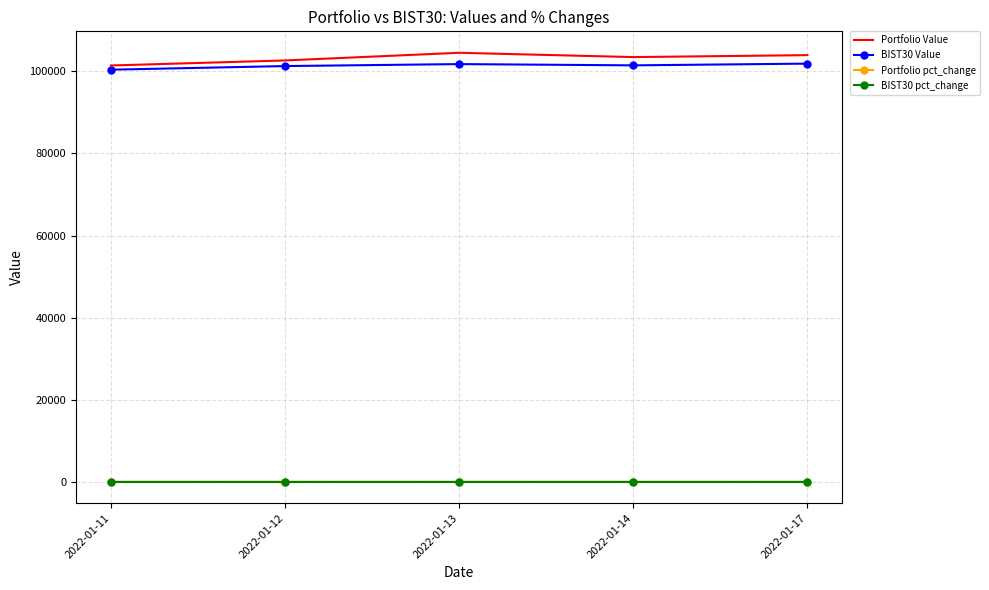

In BIST30 pct_change, how many points are lower than both neighbors (excluding endpoints)?

1